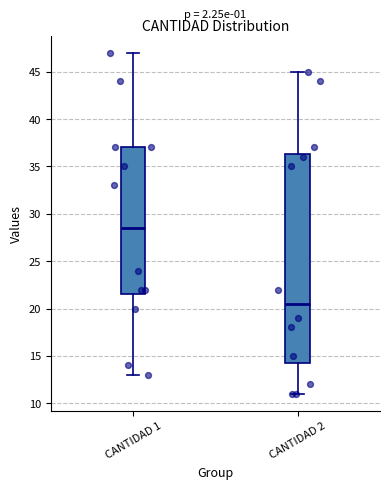

Where is the lower edge of the box for CANTIDAD 2 on the y-axis? The values are not printed on the chart, so give them approximately, as read against the axis.

14.5